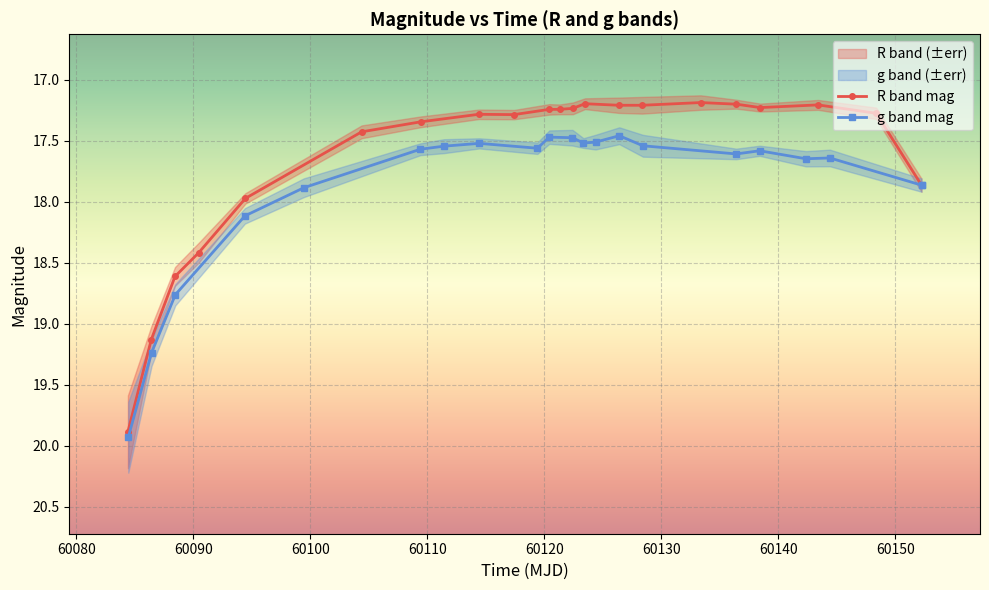

What is the lowest value of the g series?

17.5